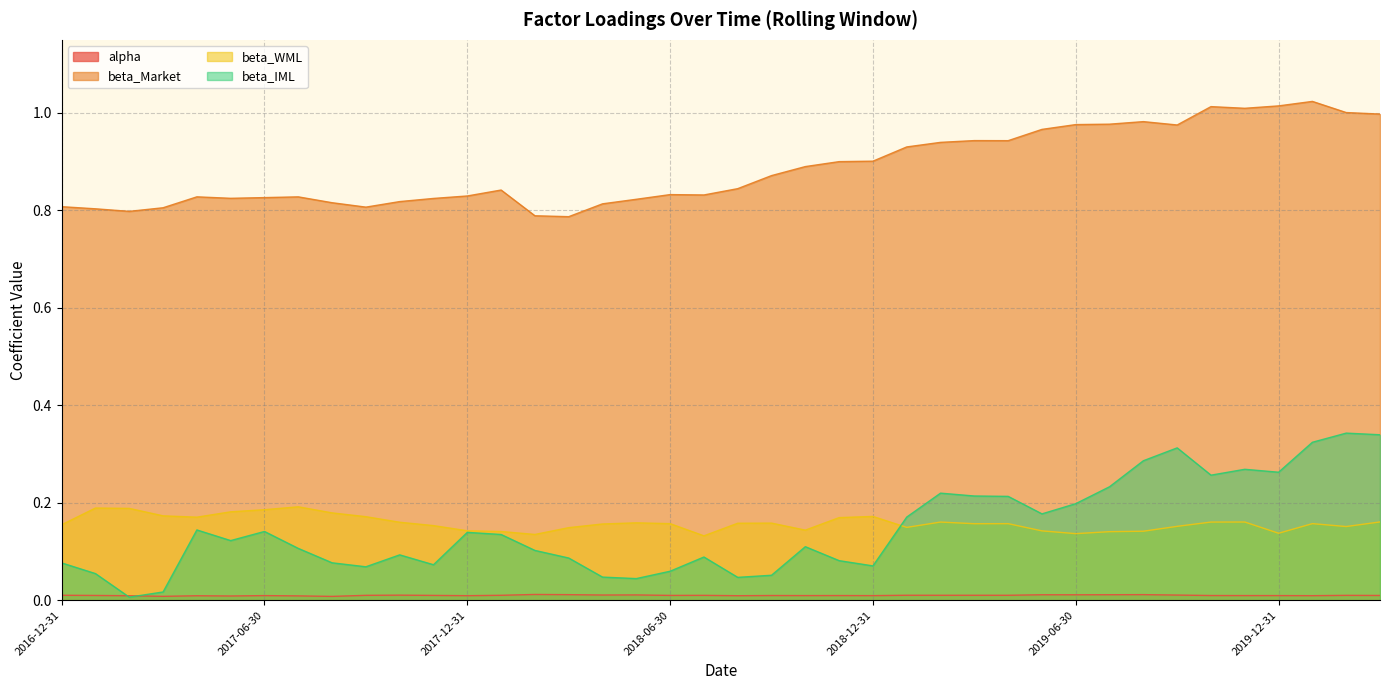

What is the spread (max minus min) of values at 2018-12-31?

0.9